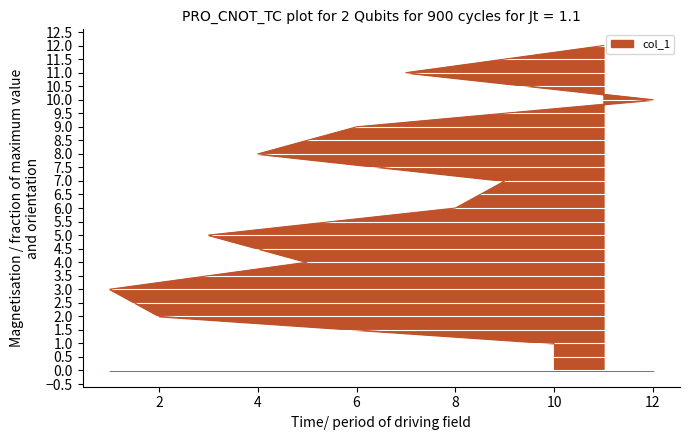

What is the ratio of the value at 9 to the value at 5?

1.8